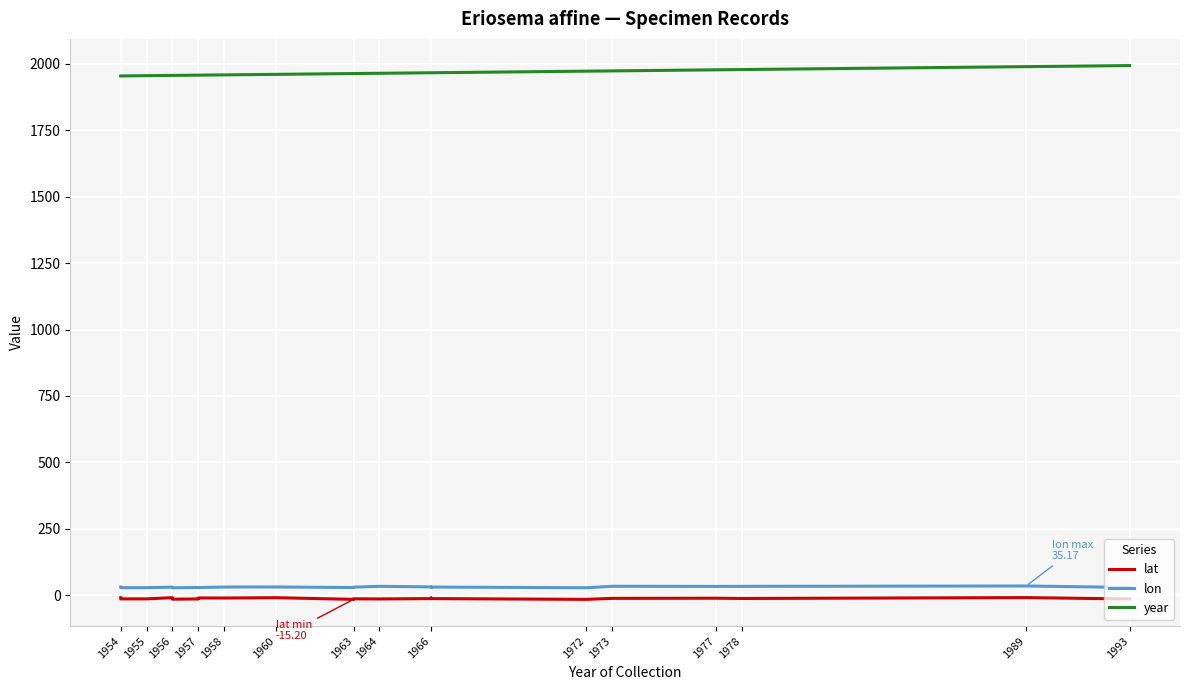

Which series has the largest range (max minus min)?

year